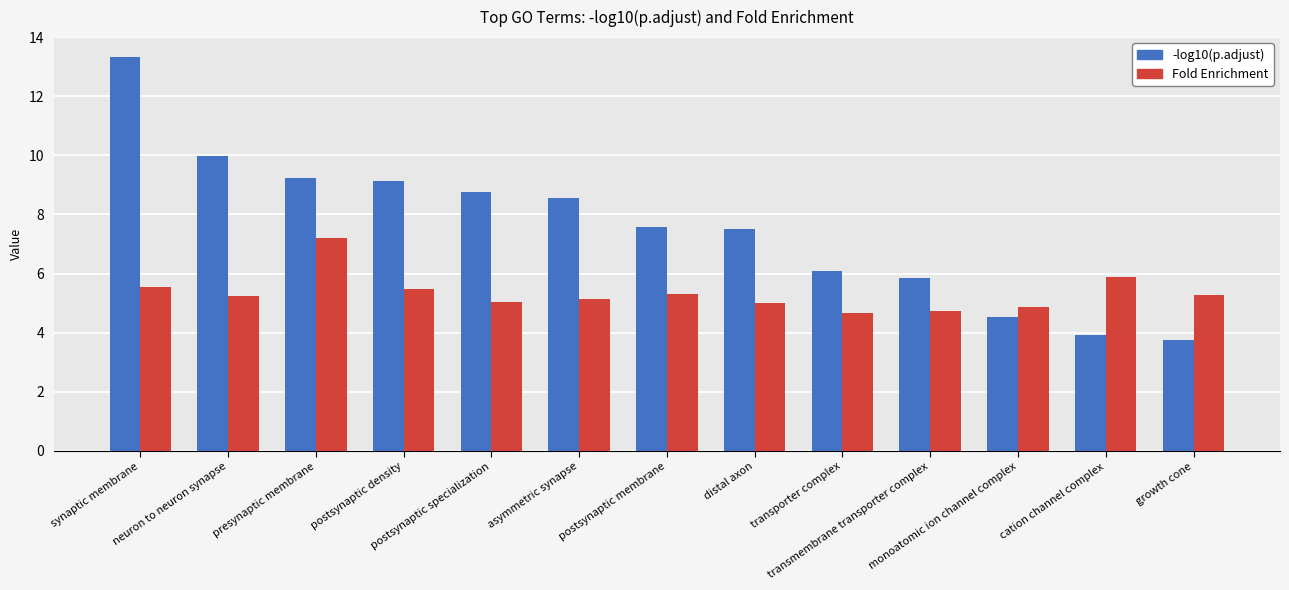

What is the maximum value for Fold Enrichment?

7.2